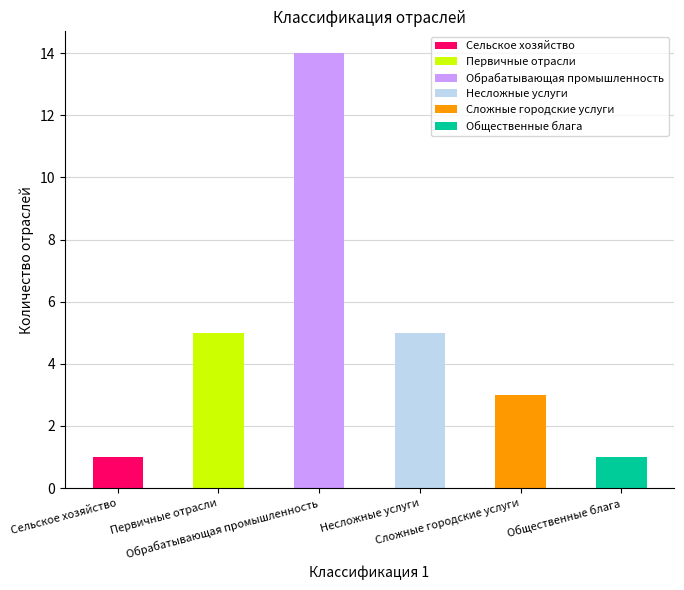

Does the chart contain stacked bars?

No